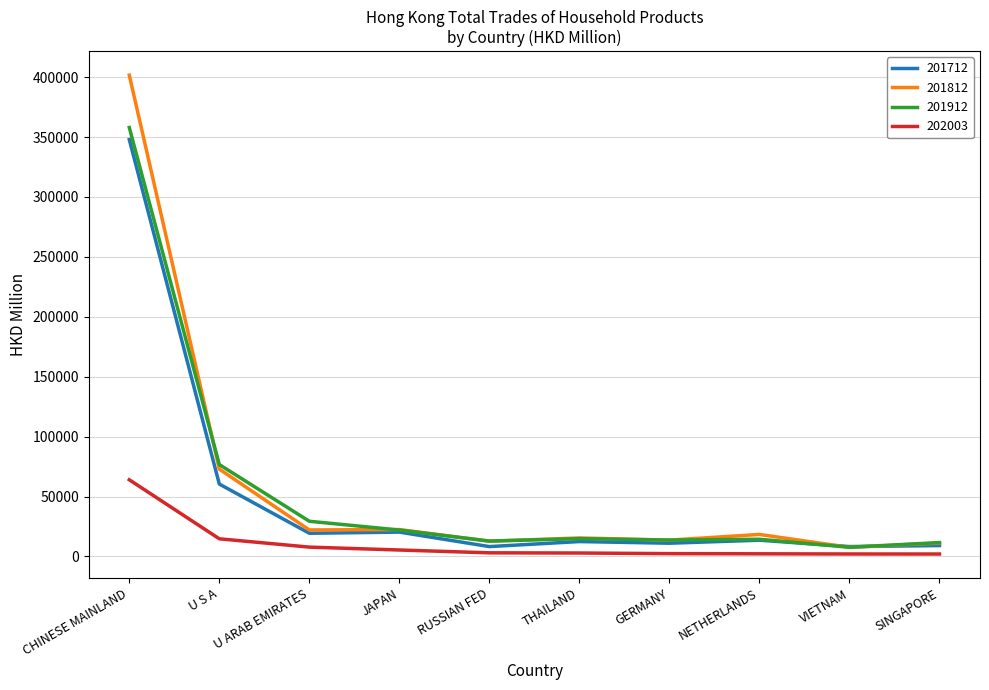

True or false: 202003 and 201812 cross at least once.

False